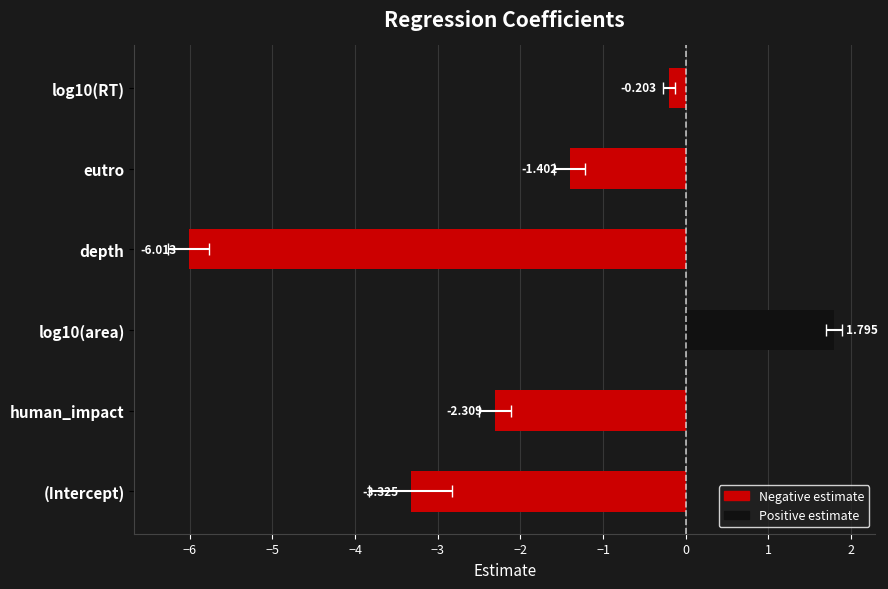

What is the greatest value displayed?

1.8